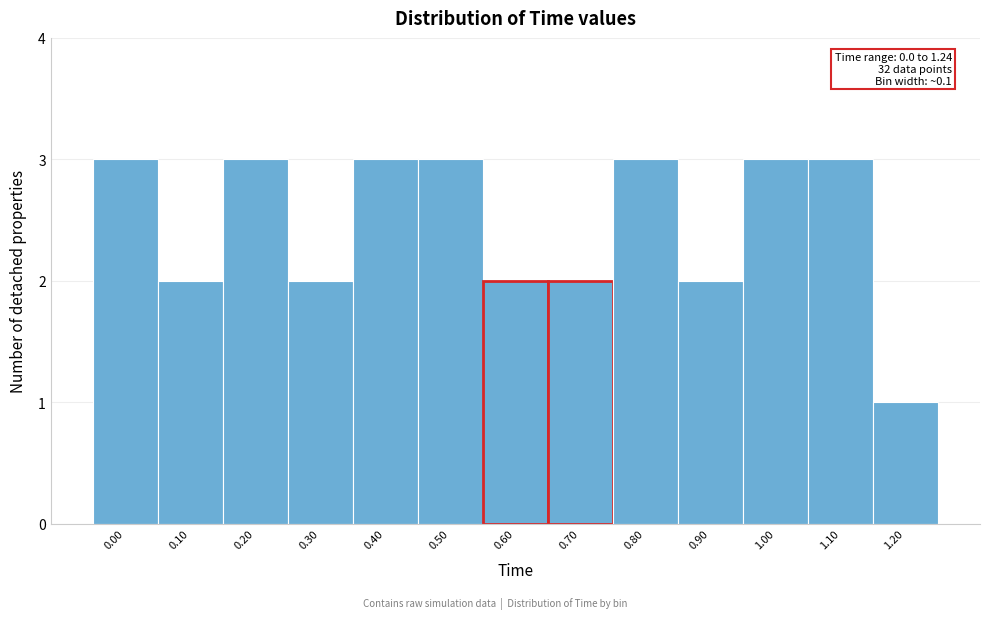

Reading left to right, list all the values displayed in this chart.

3	2	3	2	3	3	2	2	3	2	3	3	1